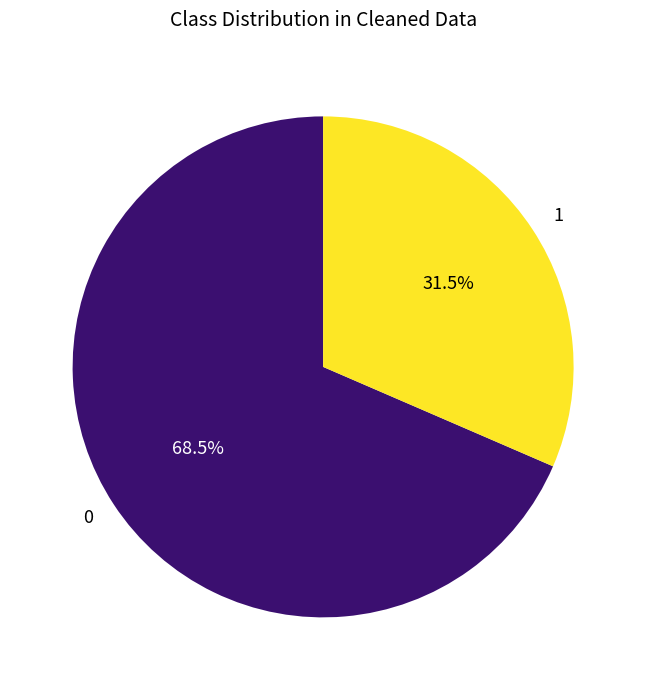

Combined, what portion of the pie is 0 and 1?

100.0%